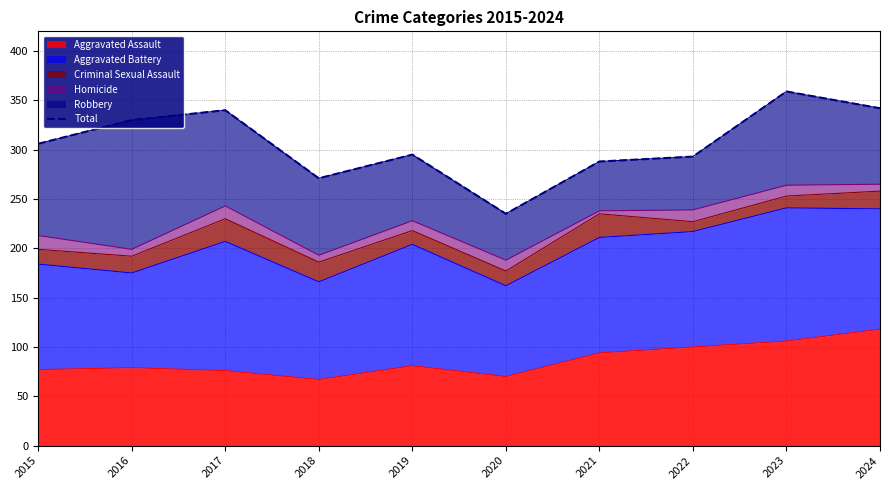

Reading left to right, extract all data points from this chart.

2015=306	2016=330	2017=340	2018=271	2019=295	2020=235	2021=288	2022=293	2023=359	2024=342